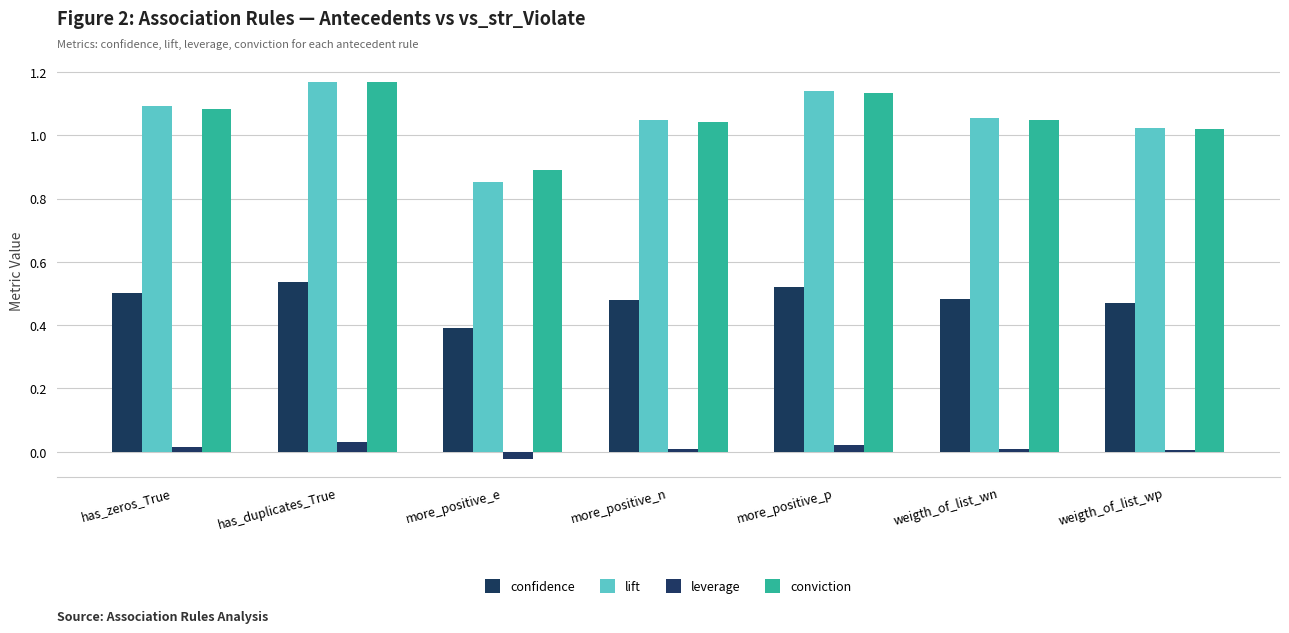

What is the label of the 2nd bar from the right?

weigth_of_list_wn